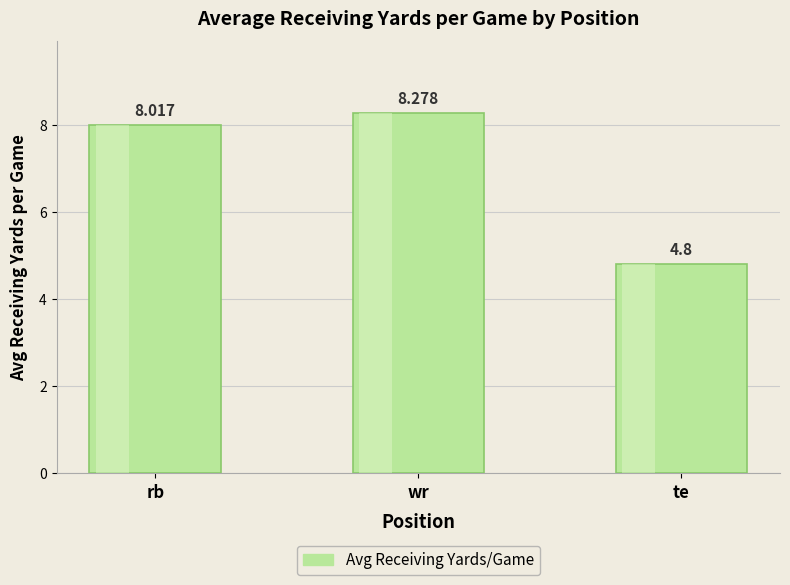

What position from the left is te?

3